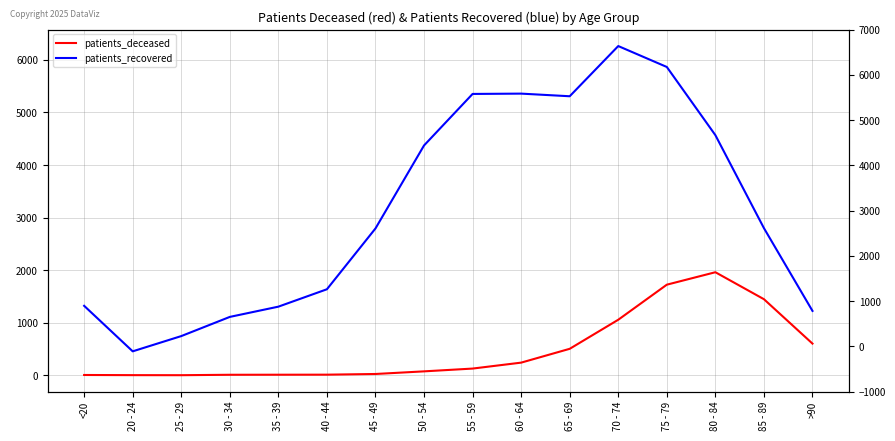

Which has a higher value, 80 - 84 or 40 - 44?

80 - 84